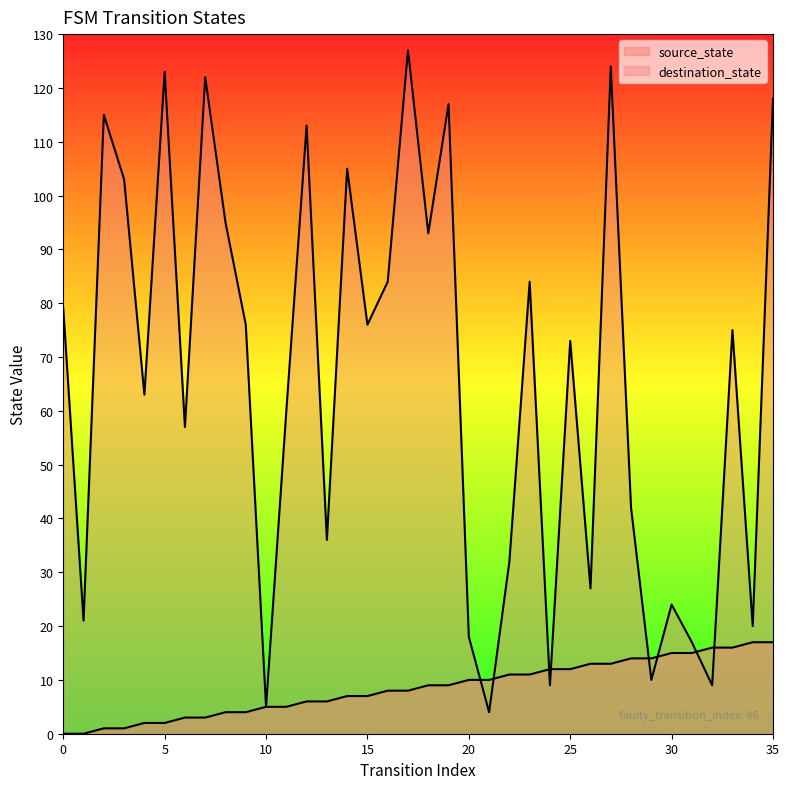

What is the difference between the highest and lowest values at 17?

119